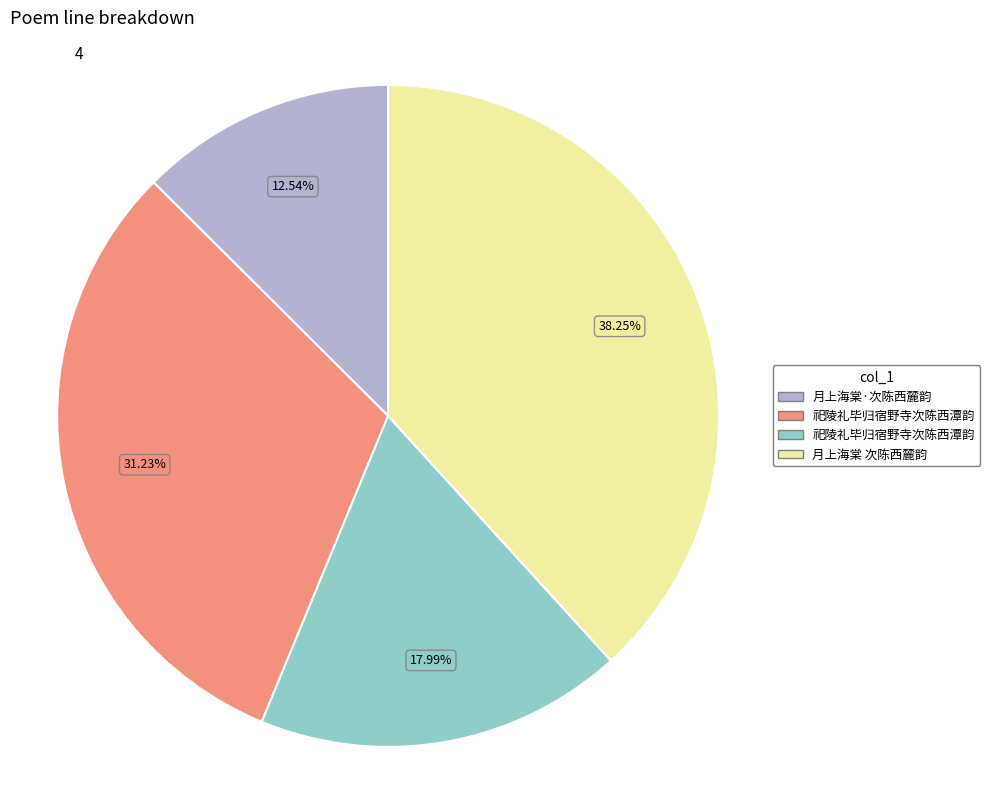

Is there any slice that represents more than half of the pie?

No